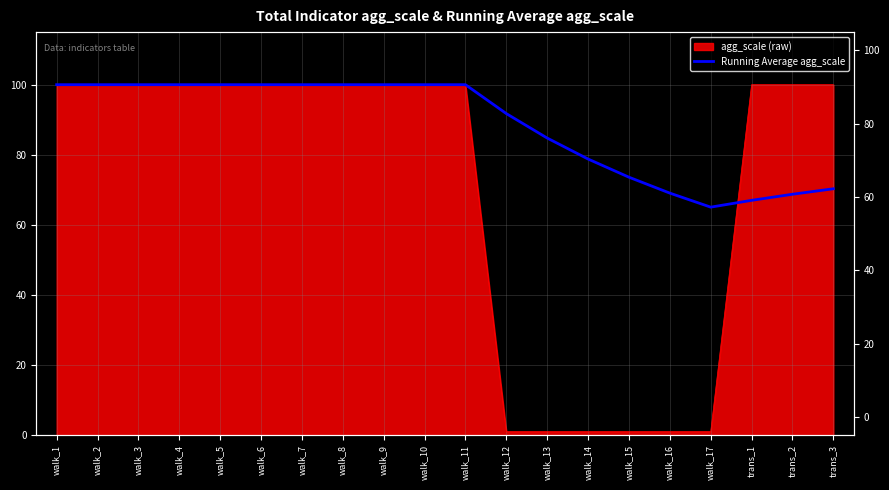

What is the sum of all values?

1769.1